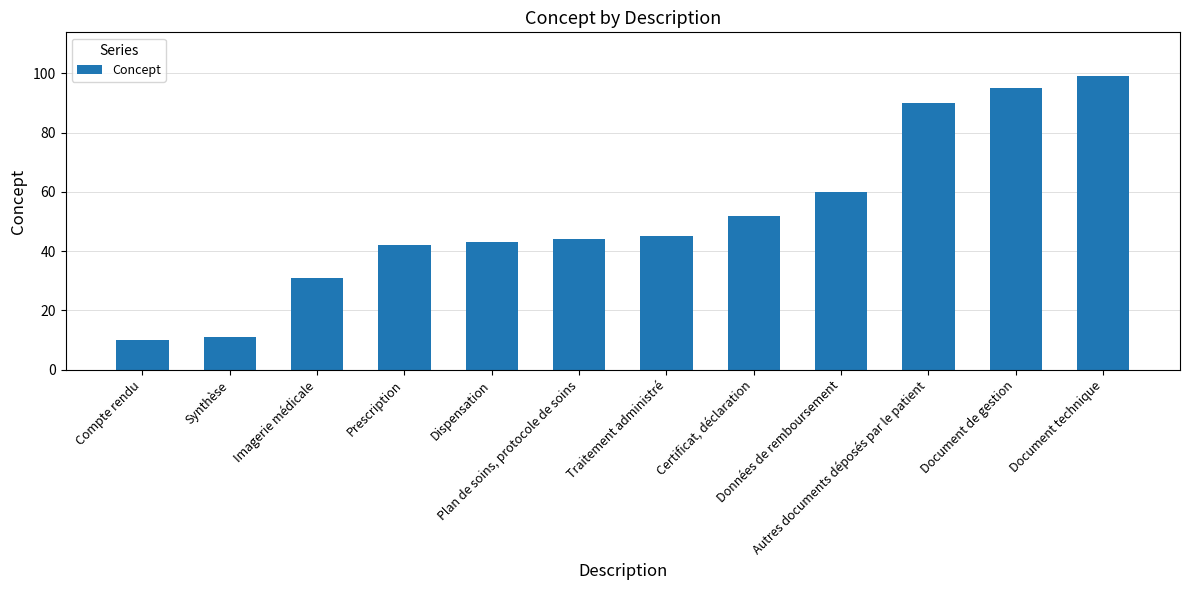

Reading left to right, list all the values displayed in this chart.

10	11	31	42	43	44	45	52	60	90	95	99